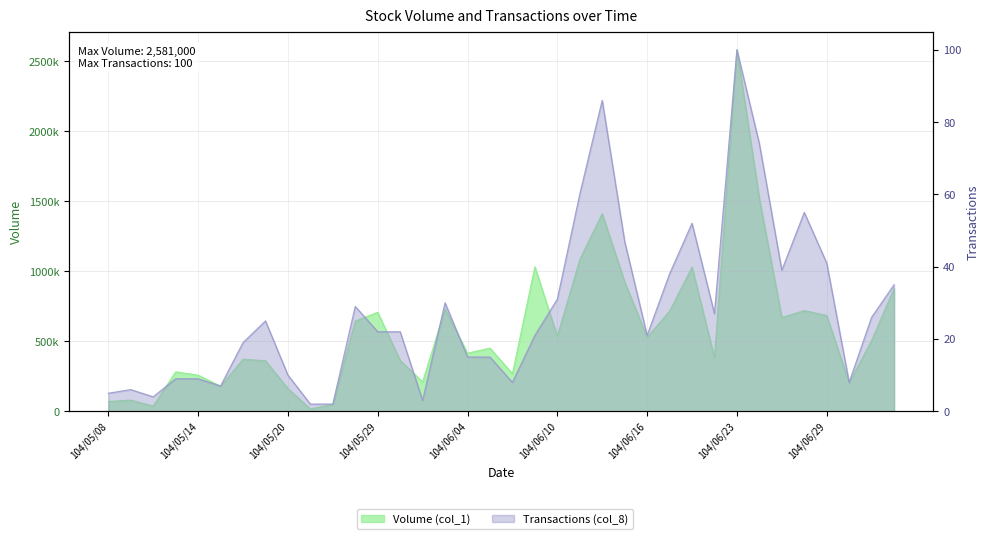

True or false: Volume (col_1) has a value of 258000 at 104/05/14.

True